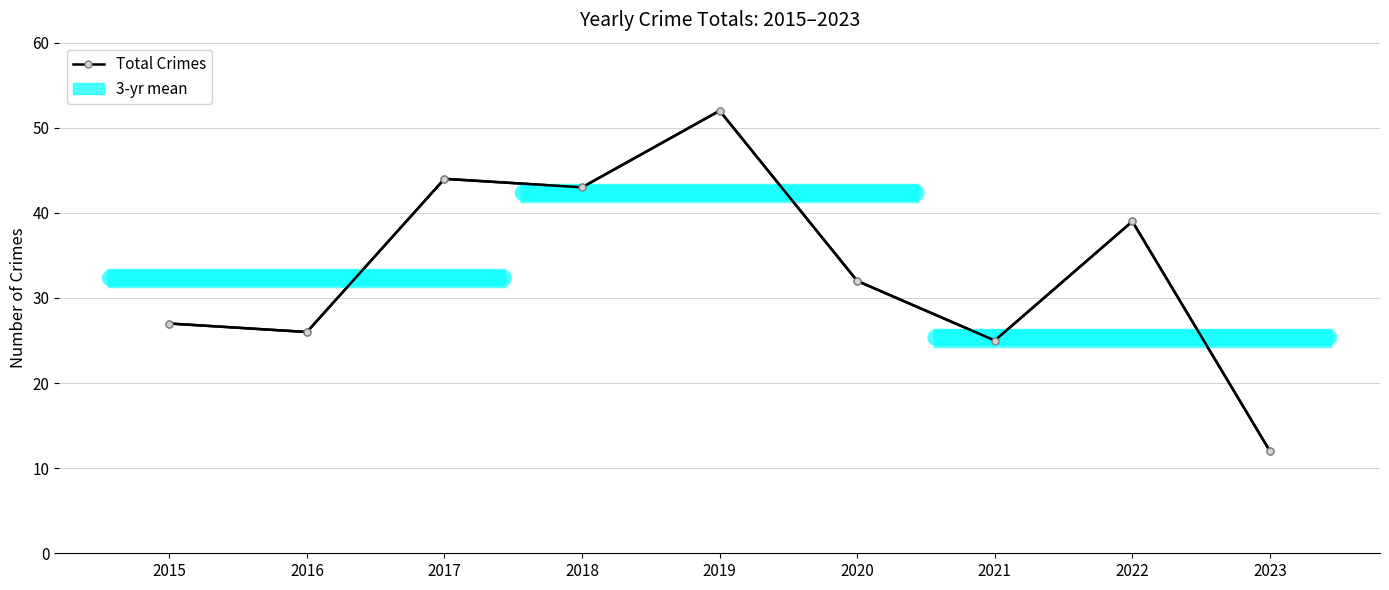

How many categories are shown in the chart?

9